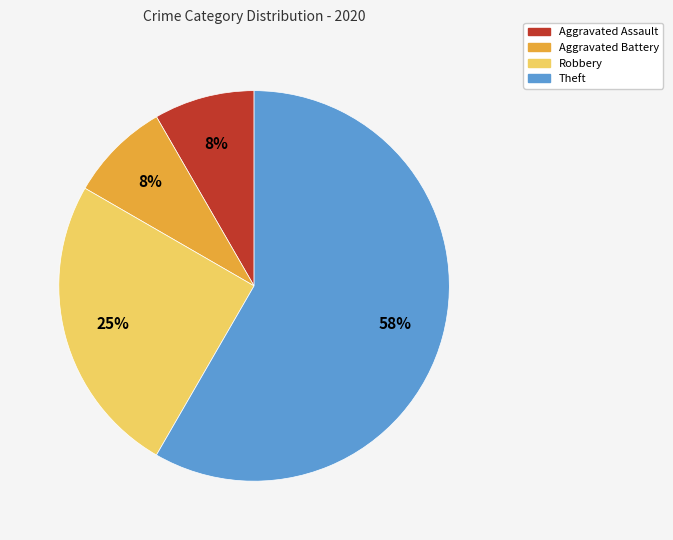

Which slice is the largest?

Theft